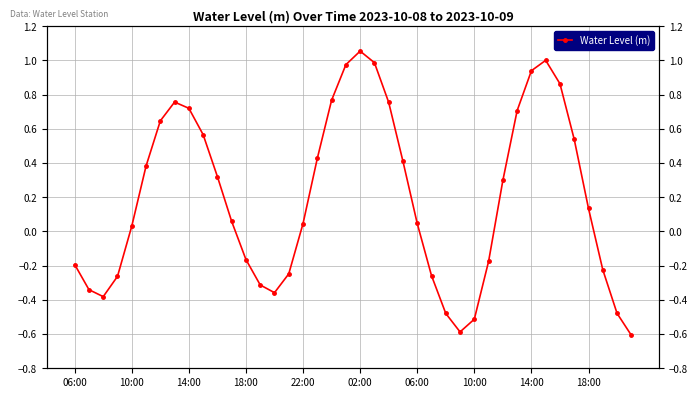

What is the smallest value displayed?

-0.6